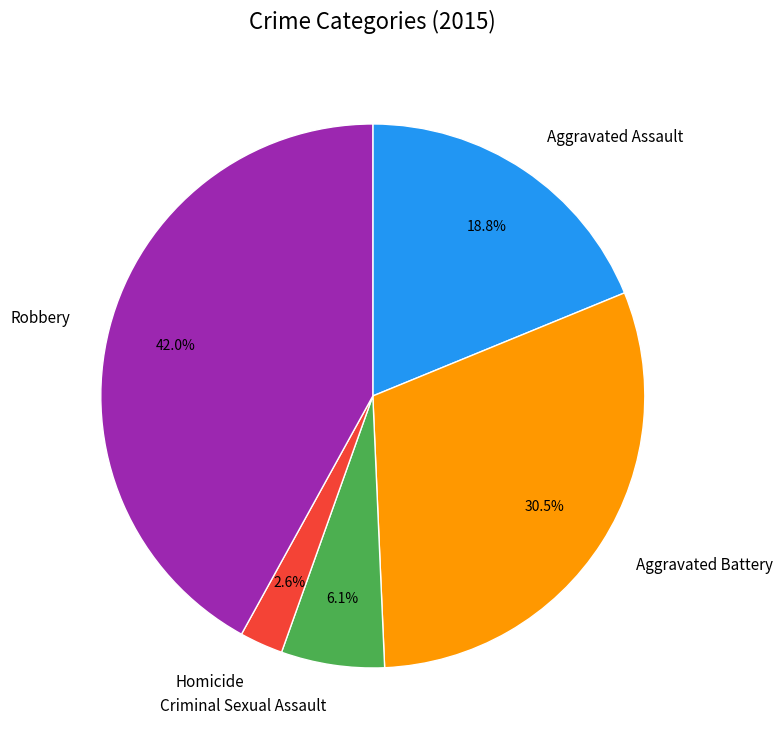

Count the number of slices in the pie.

5